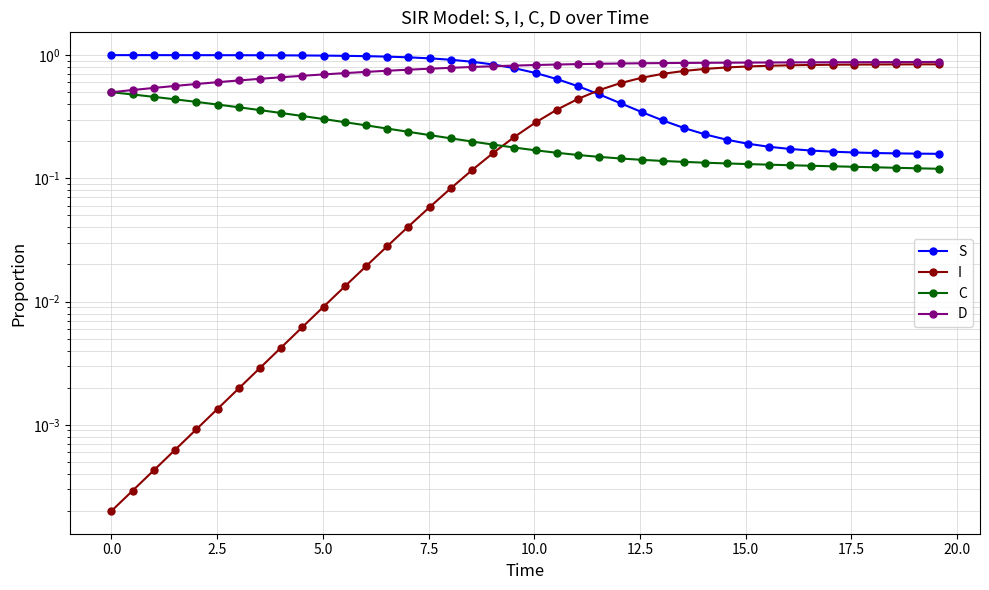

What is the value of the D point at the 11th from the left?

0.7